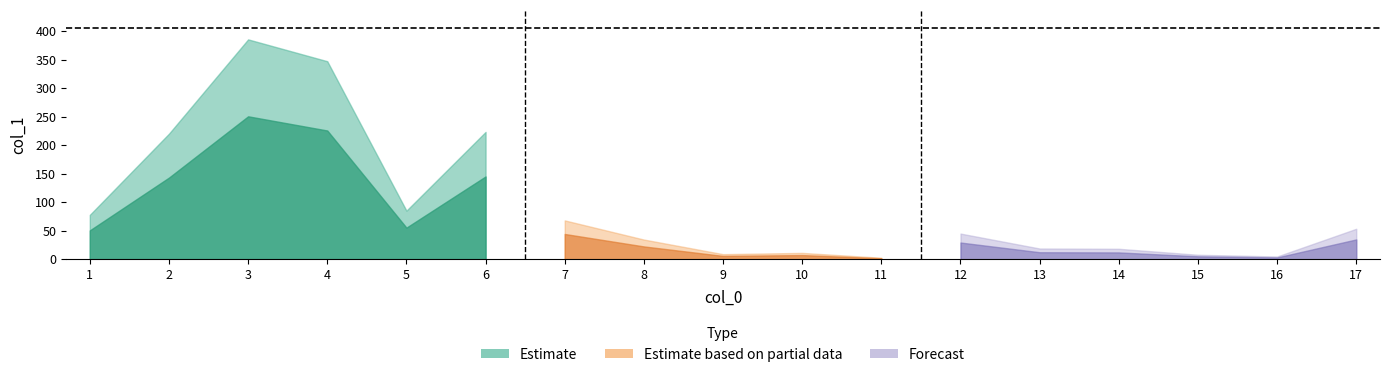

What is the sum of the values at 5 and 17?

138.4